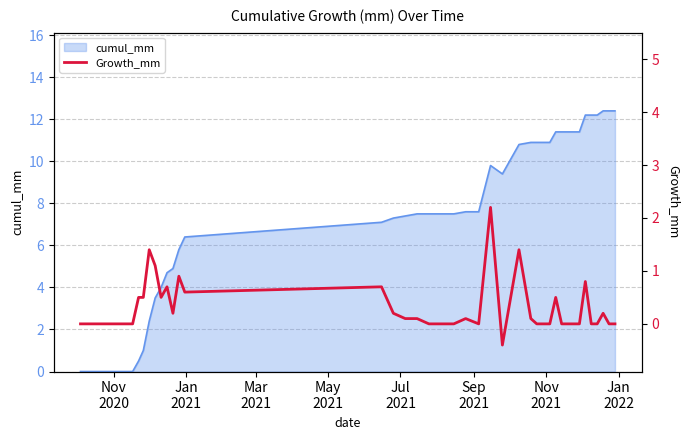

Reading left to right, extract all data points from this chart.

0.0	0.0	0.0	0.0	0.5	0.5	1.4	1.1	0.5	0.7	0.2	0.9	0.6	0.7	0.2	0.1	0.1	0.0	0.0	0.0	0.1	0.0	2.2	-0.4	1.4	0.1	0.0	0.0	0.0	0.5	0.0	0.0	0.0	0.0	0.8	0.0	0.0	0.2	0.0	0.0